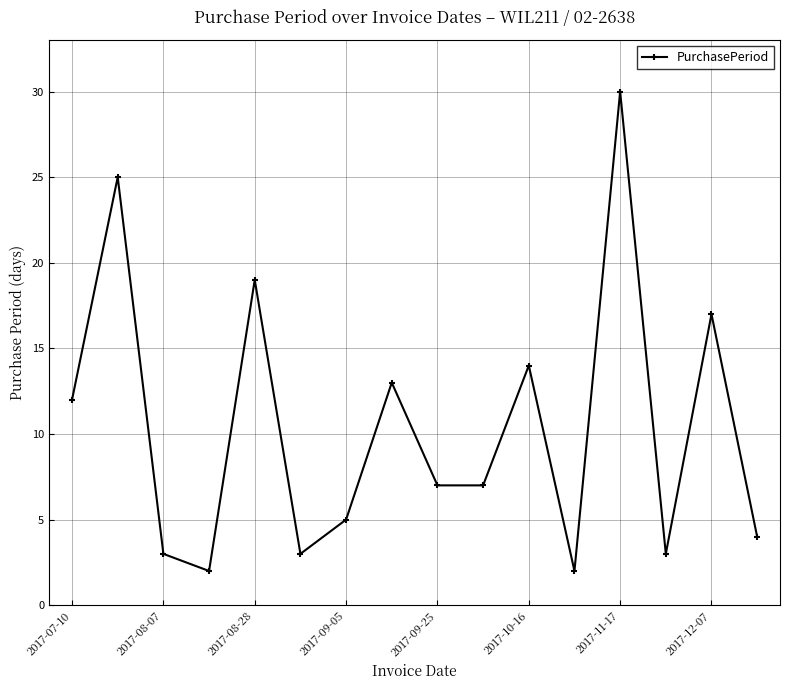

How many points are higher than both their immediate neighbors (excluding endpoints)?

6